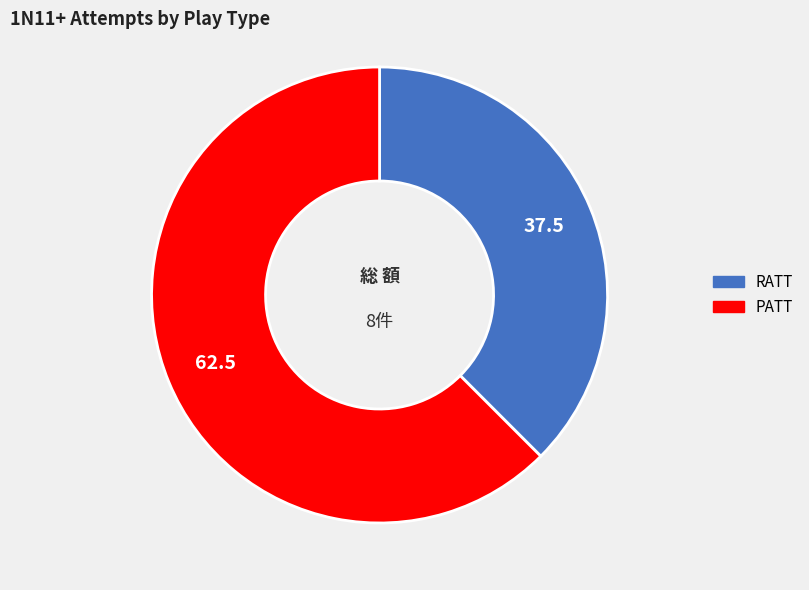

Rank the categories by value from lowest to highest.

RATT, PATT